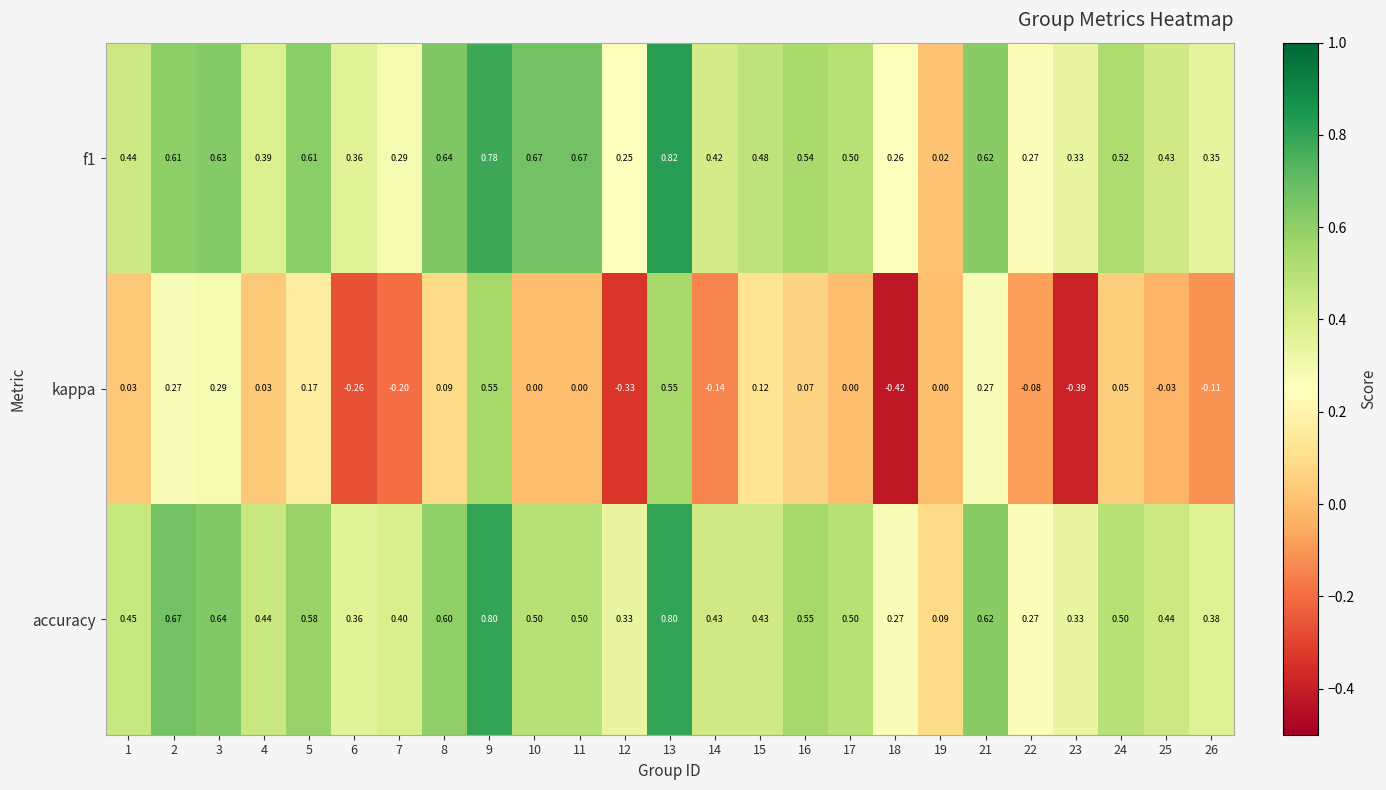

What is the spread (max minus min) of values at 14?

0.6